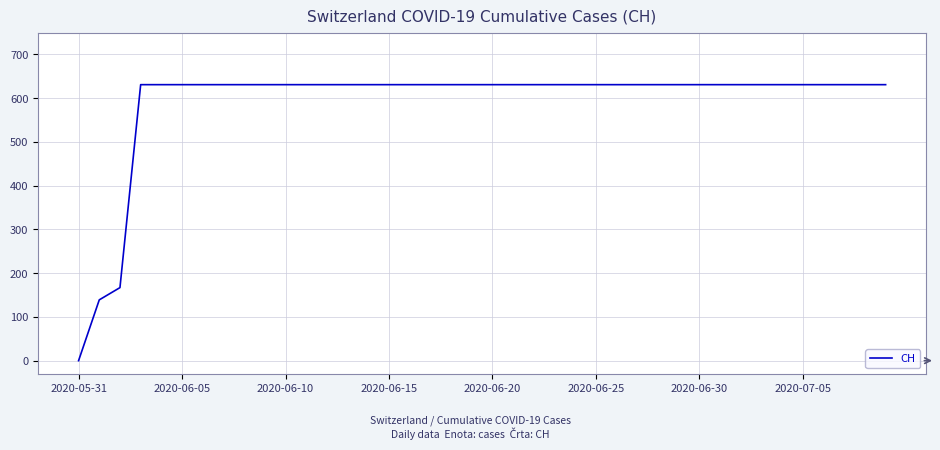

What is the difference between the second highest and second lowest values?

492